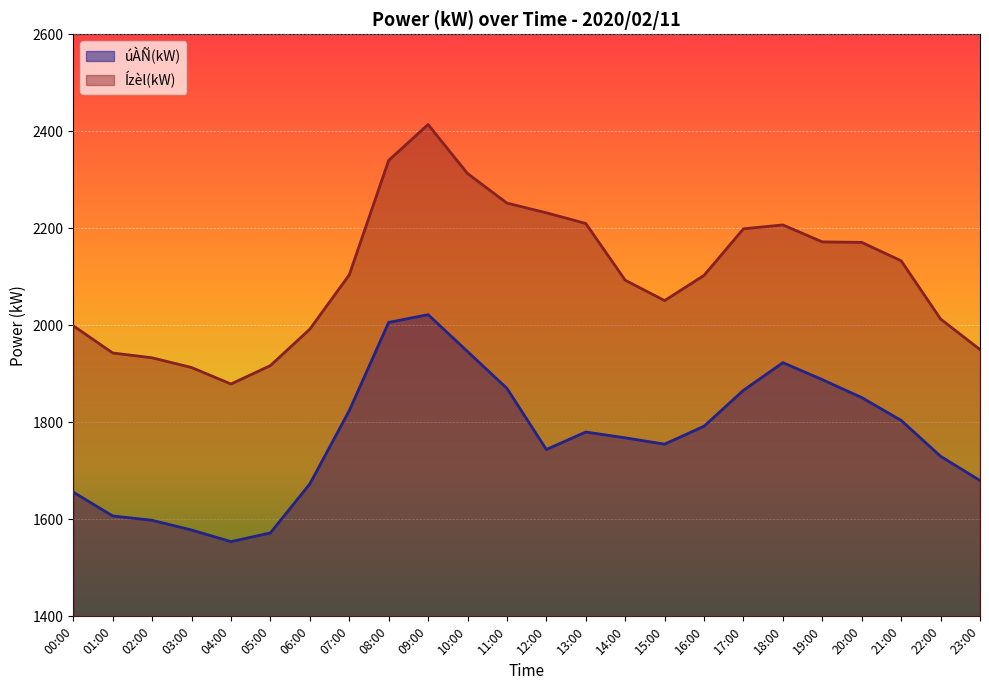

True or false: úÀÑ(kW) has a value of 1851 at 20:00.

True